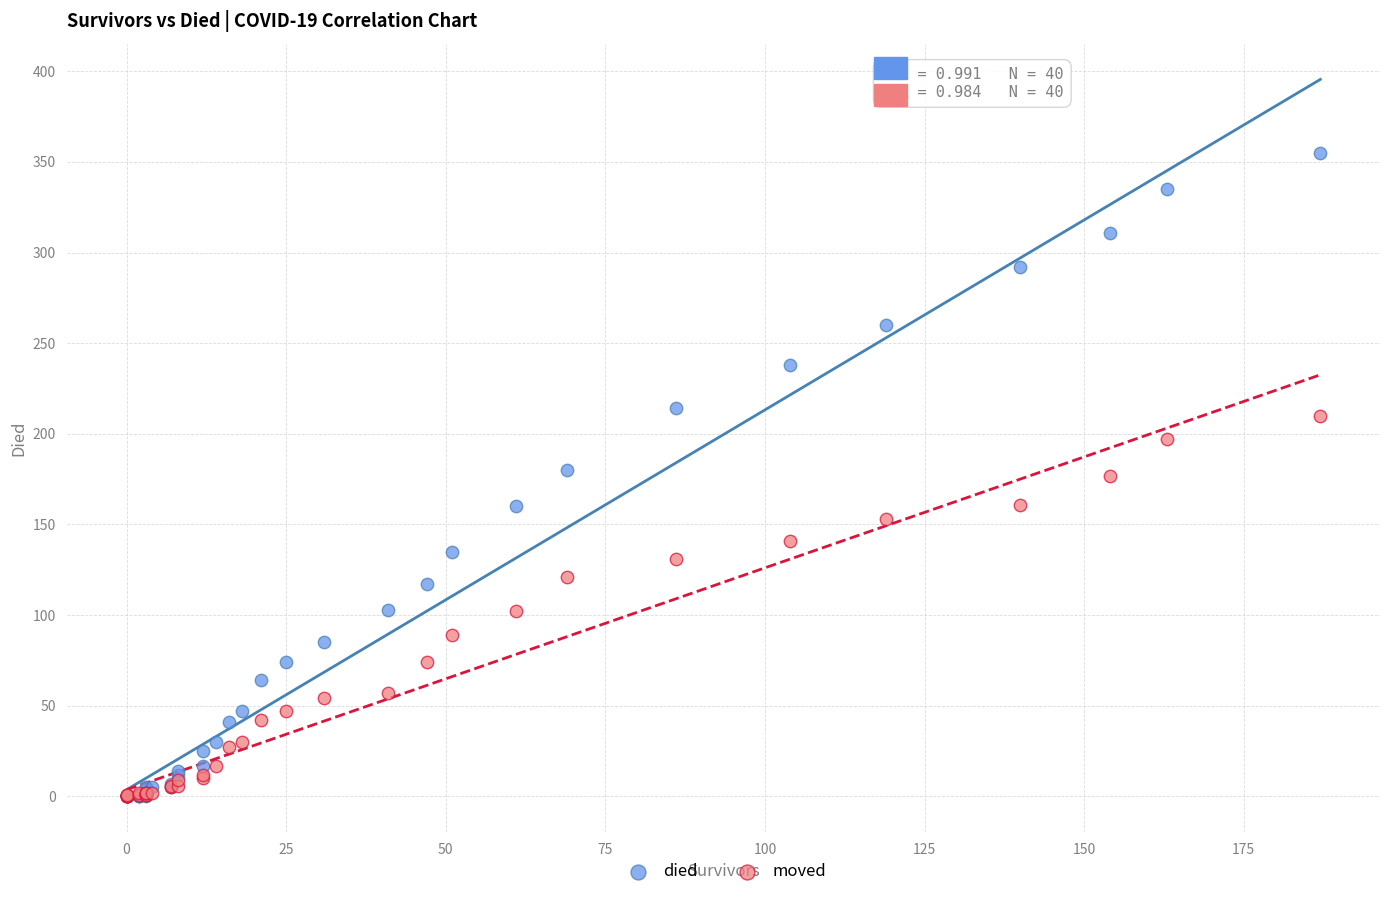

Which series has the largest Y range (max minus min)?

died